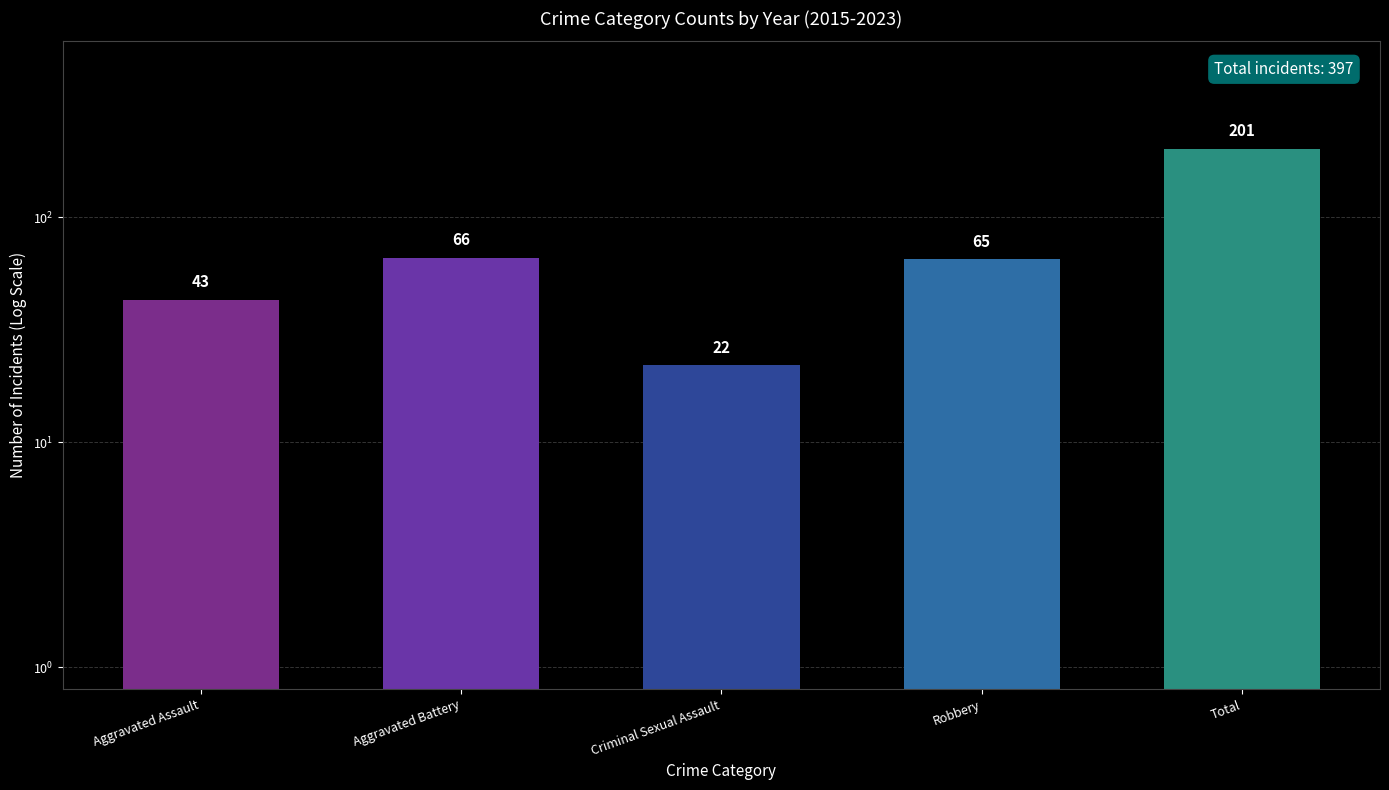

What is the smallest value displayed?

22